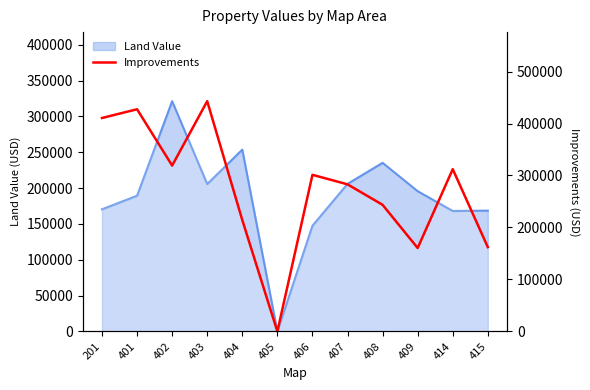

How many values are above zero?

11